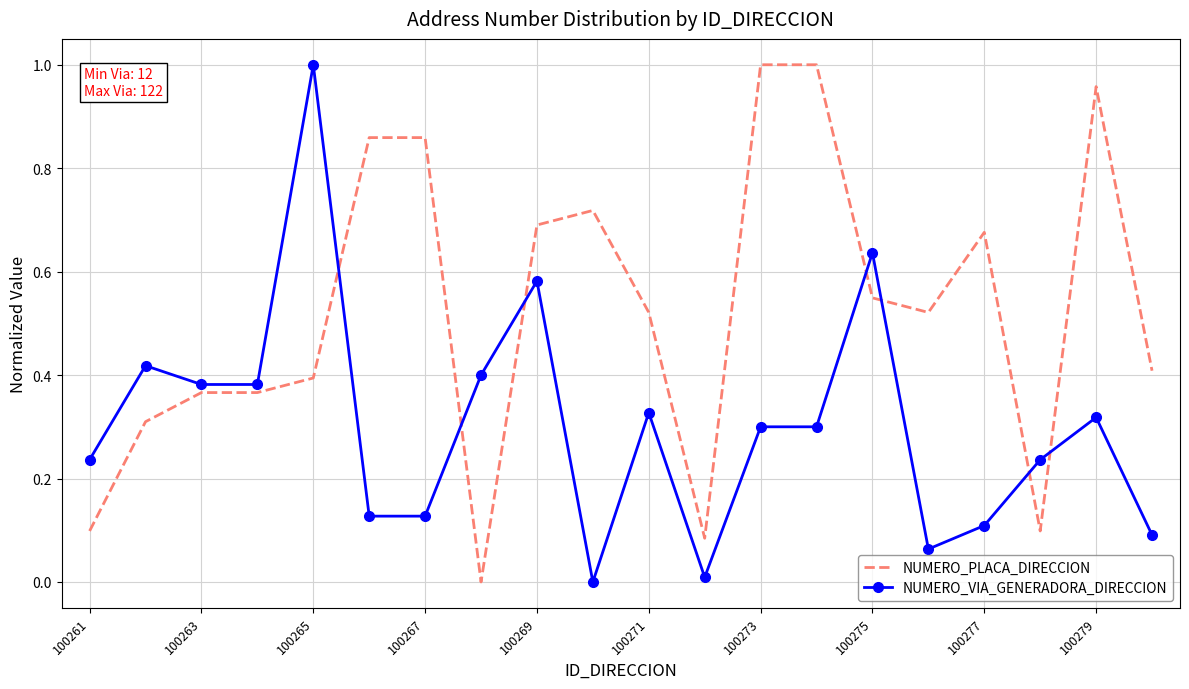

Which series has the largest total across all categories?

NUMERO_PLACA_DIRECCION